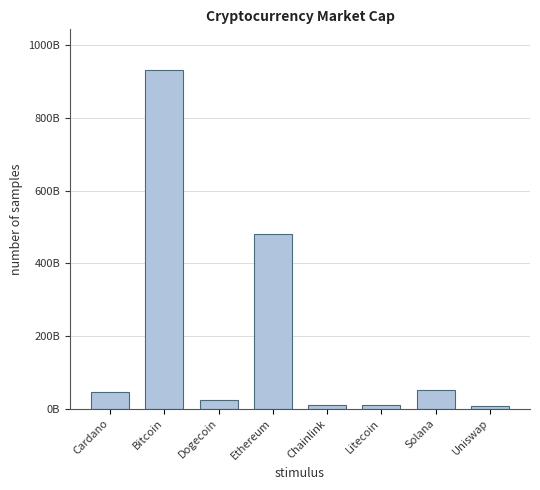

What is the label of the 7th bar from the right?

Bitcoin